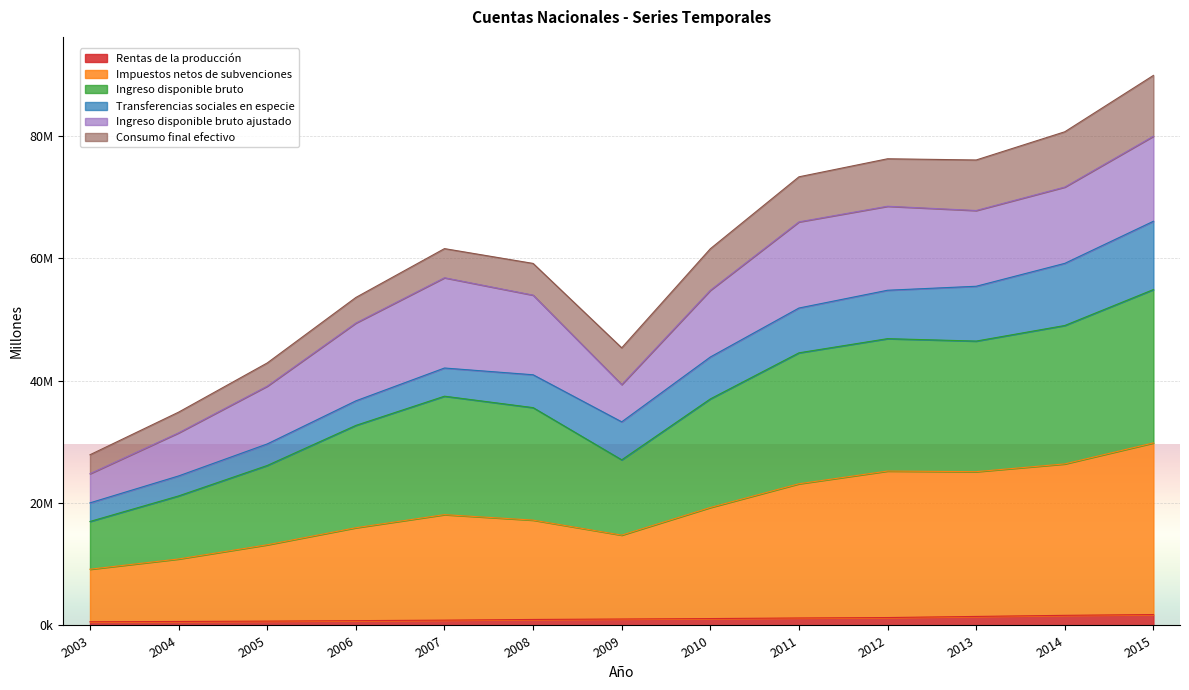

What is the difference between the Rentas de la producción values at 2004 and 2008?

329968